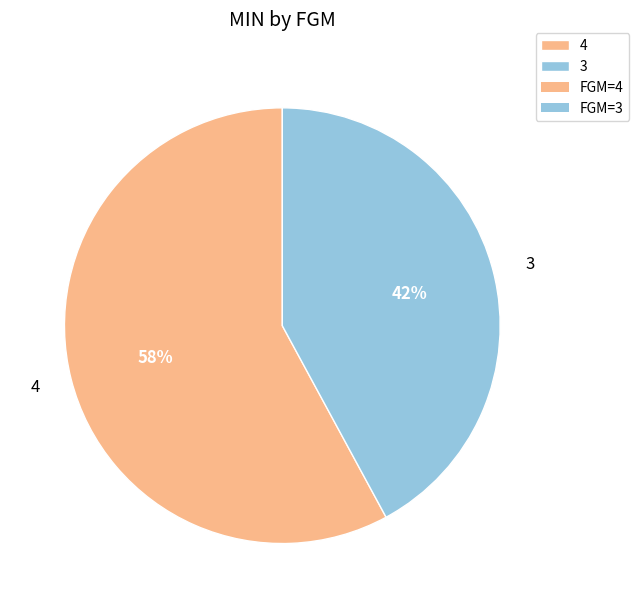

Rank the categories by value from lowest to highest.

3, 4